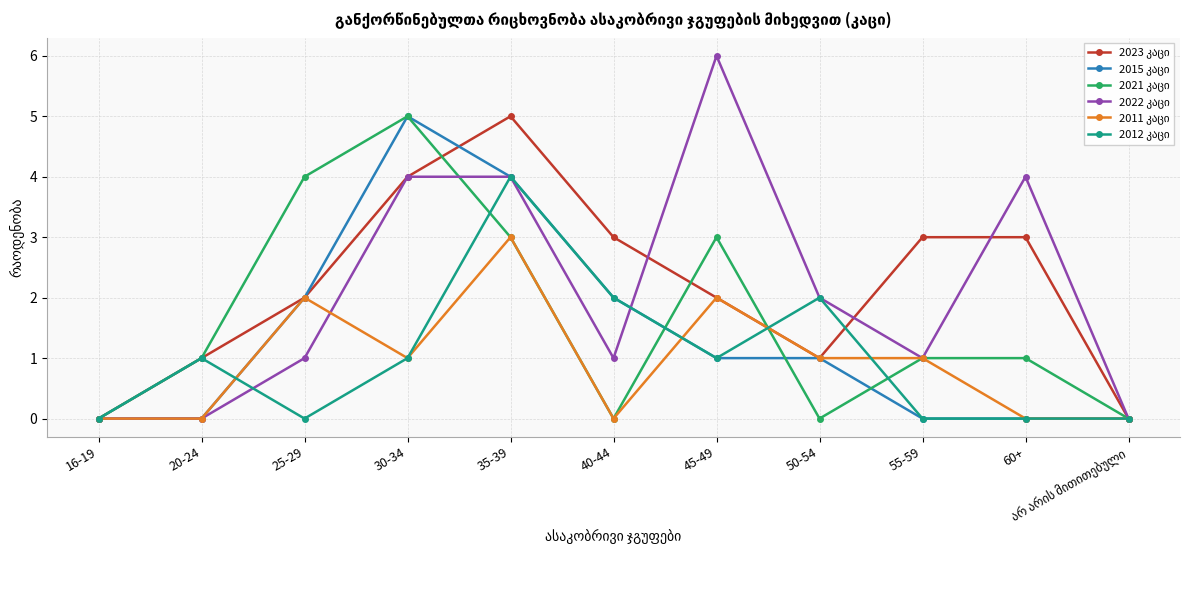

How many lines are shown in the chart?

6